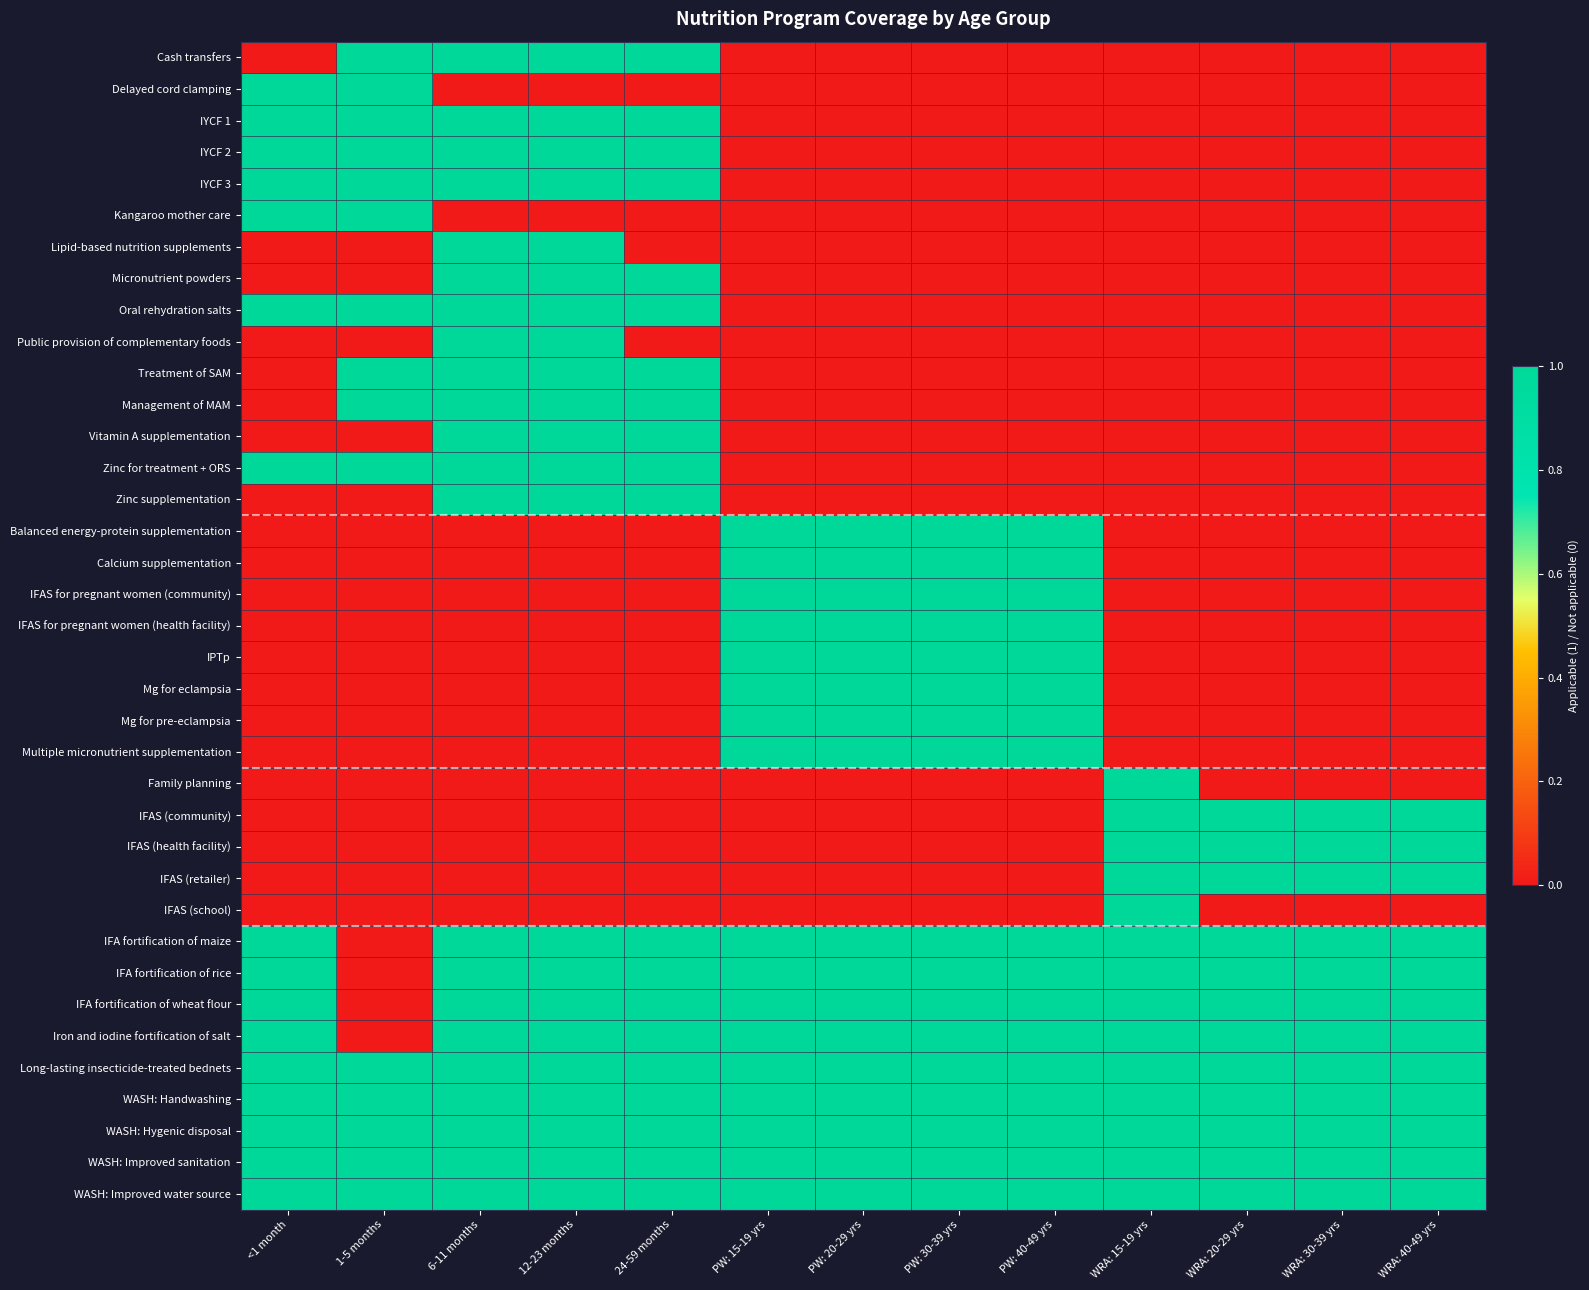

At which category is the sum across all series the highest?

6-11 months